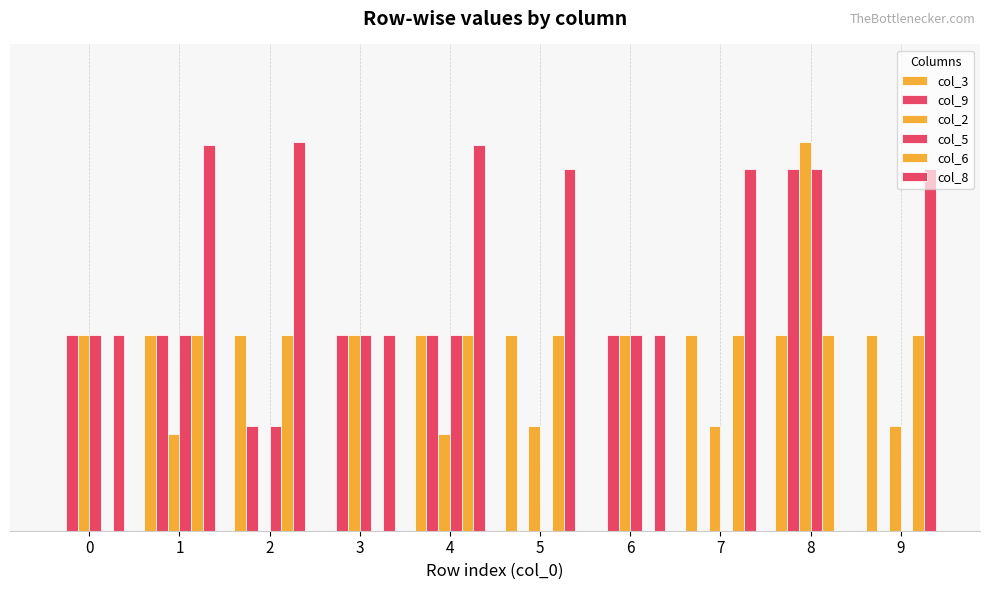

Does the chart contain stacked bars?

No